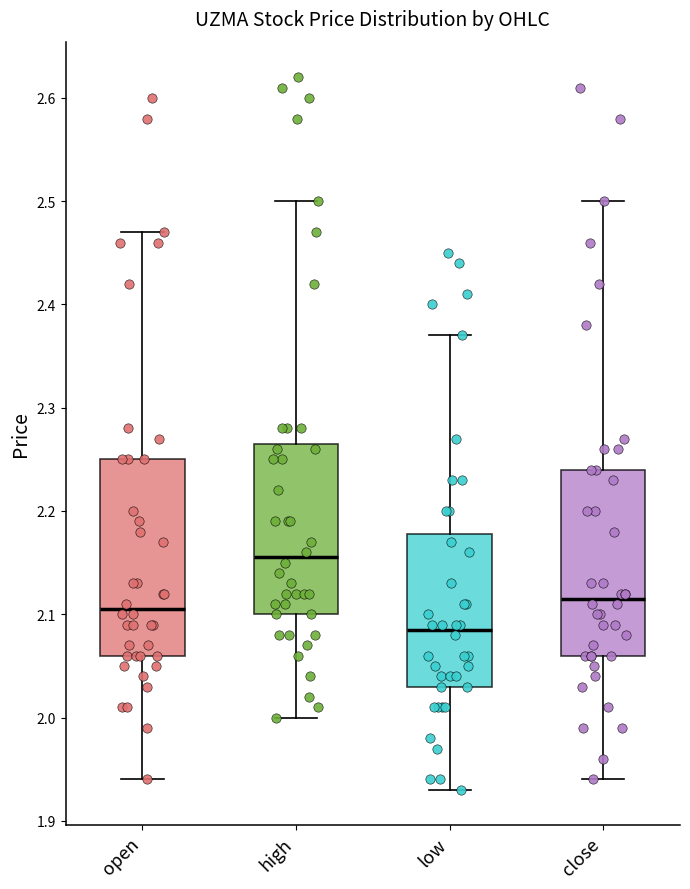

Which box has the highest median line?

high